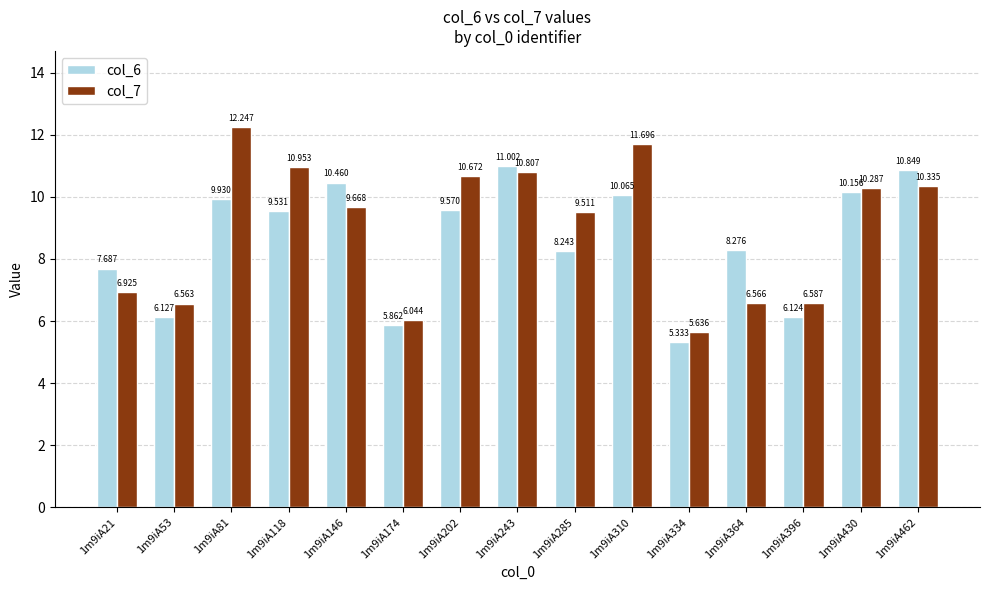

Does the chart contain any negative values?

No